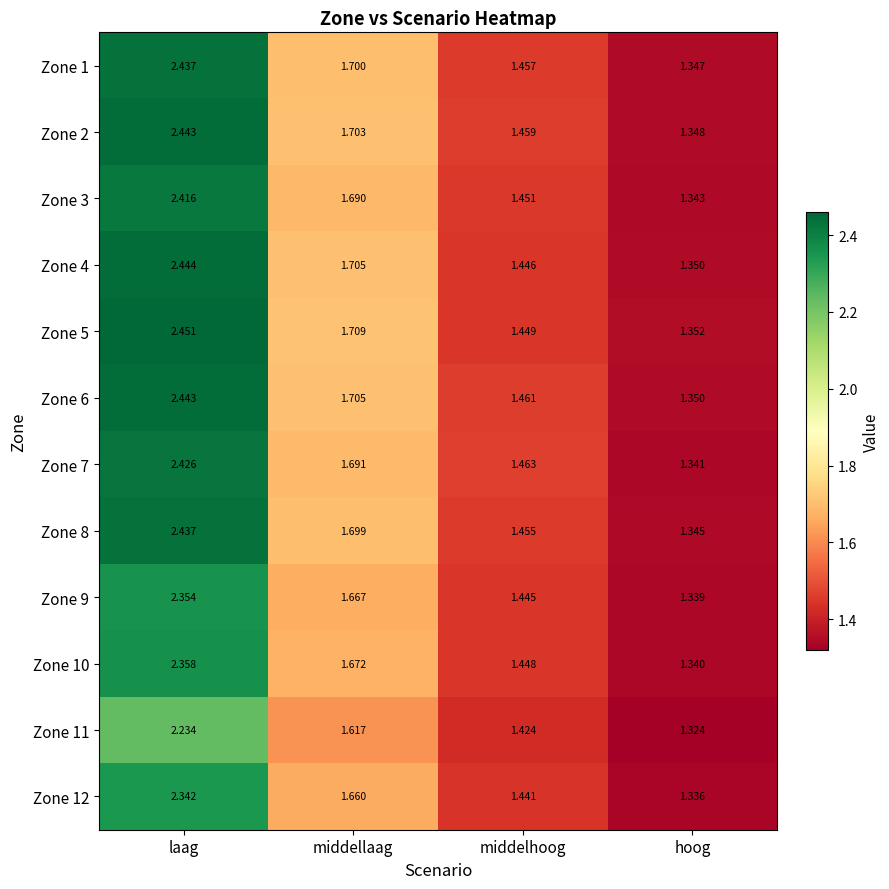

At which label is Zone 5 closest to 1?

hoog